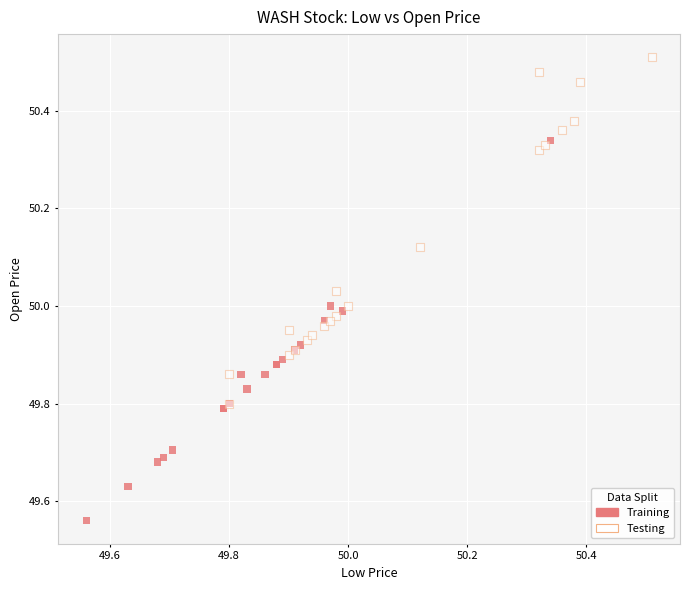

Which series reaches the maximum Y coordinate?

Testing